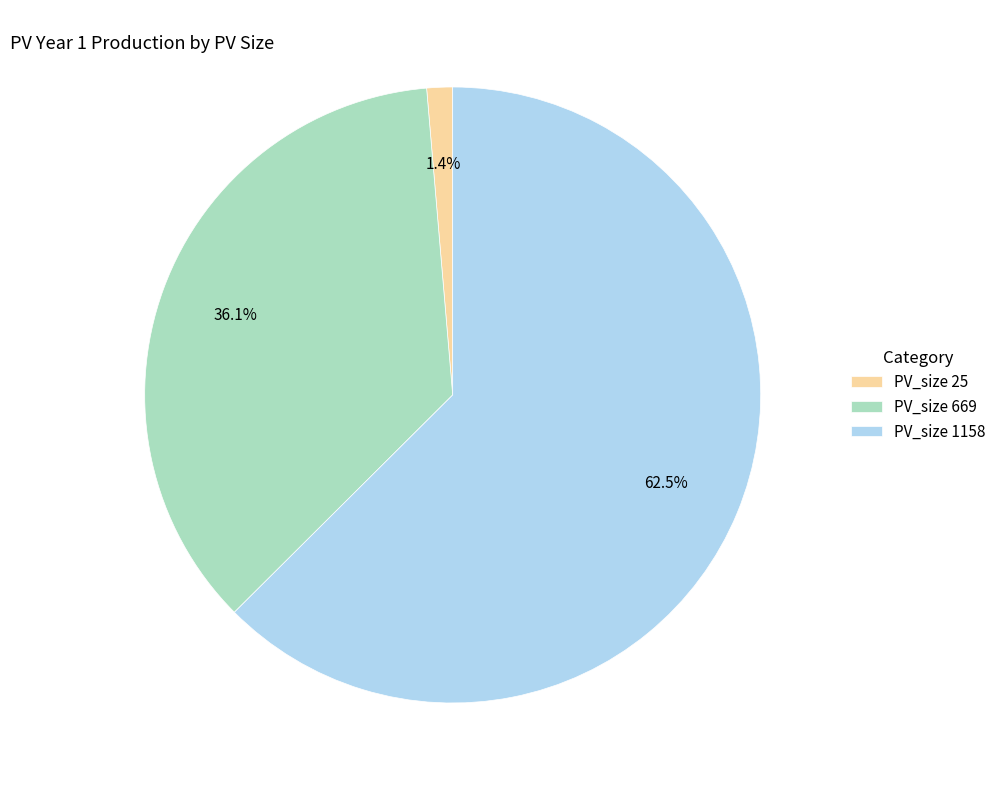

Is PV_size 25 the majority of the pie?

No